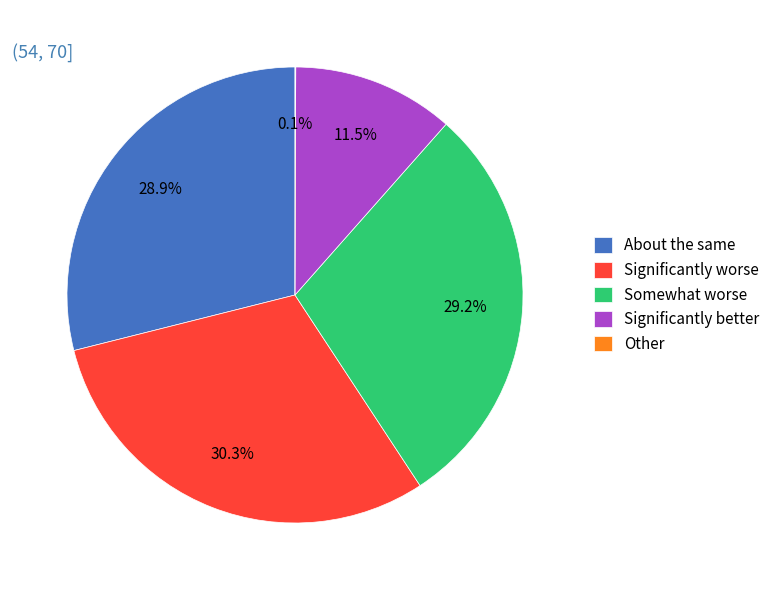

Approximately how many times larger is the value at Significantly worse compared to Significantly better?

2.6